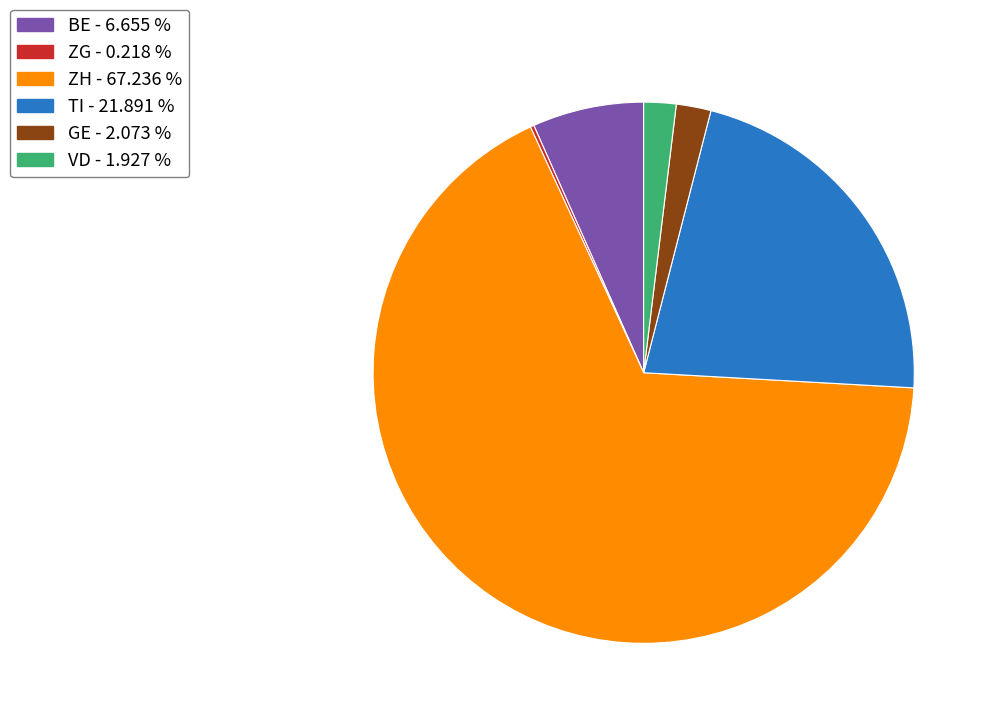

Is there a majority slice in this chart?

Yes